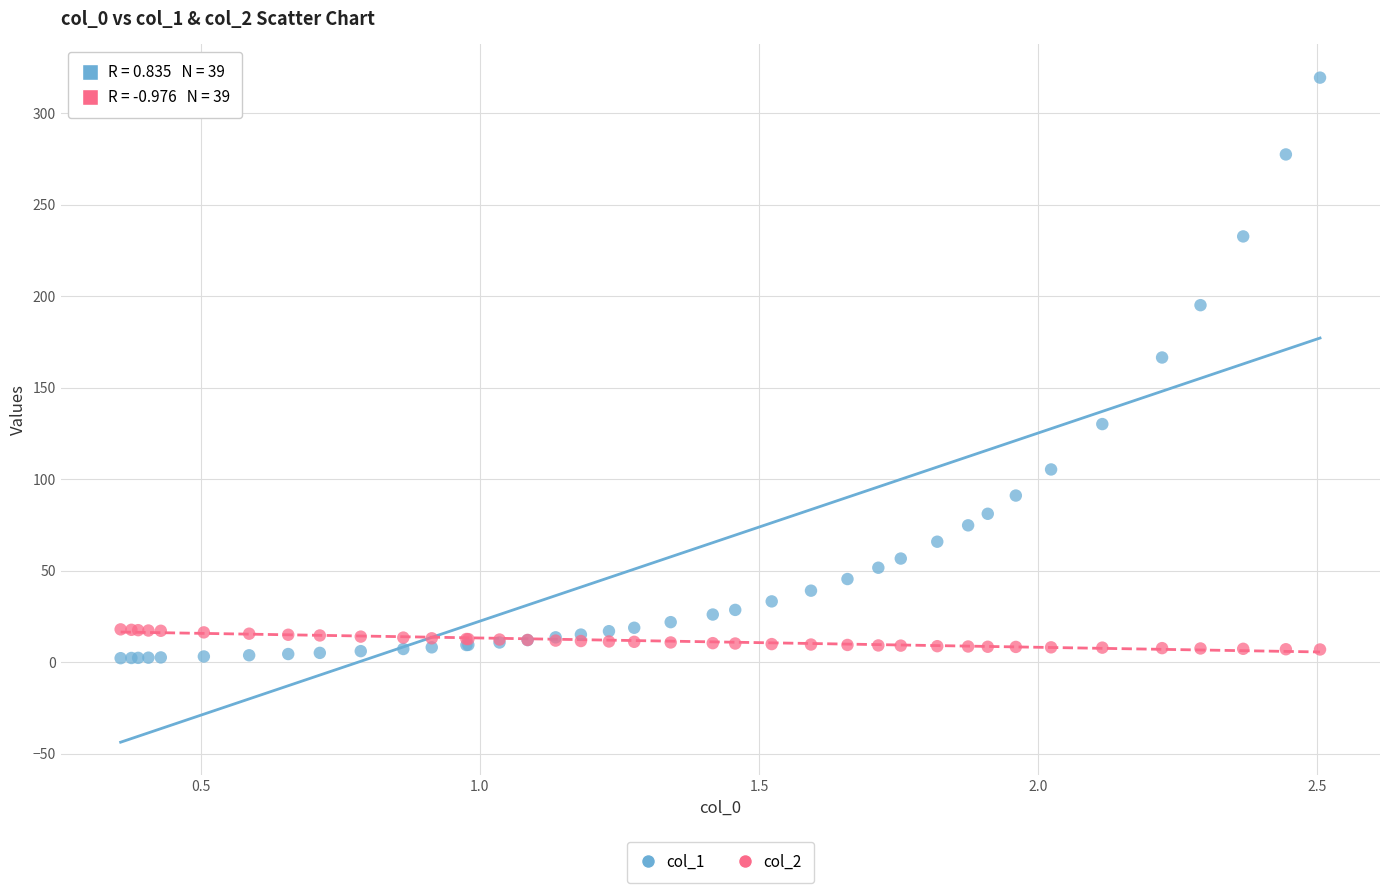

Which series has the widest spread of Y values?

col_1